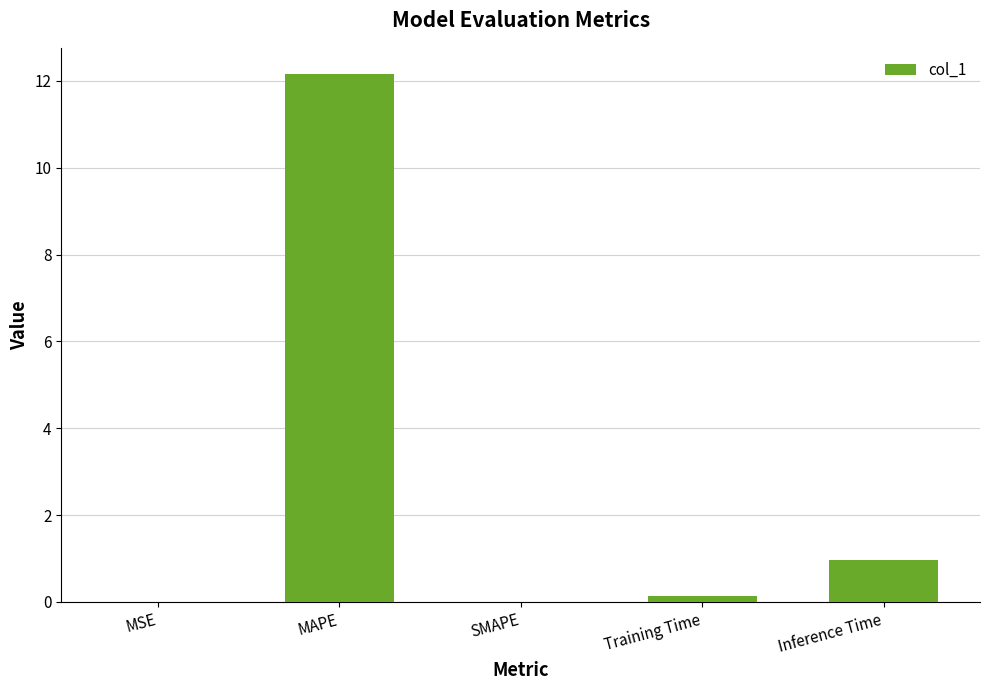

Which has a higher value, MSE or MAPE?

MAPE